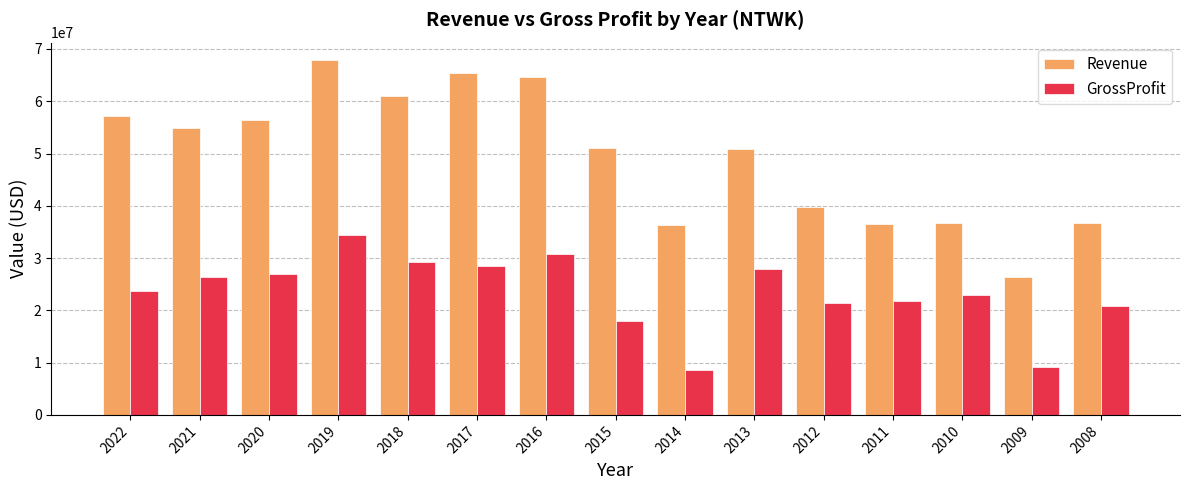

Which series has the largest range (max minus min)?

Revenue